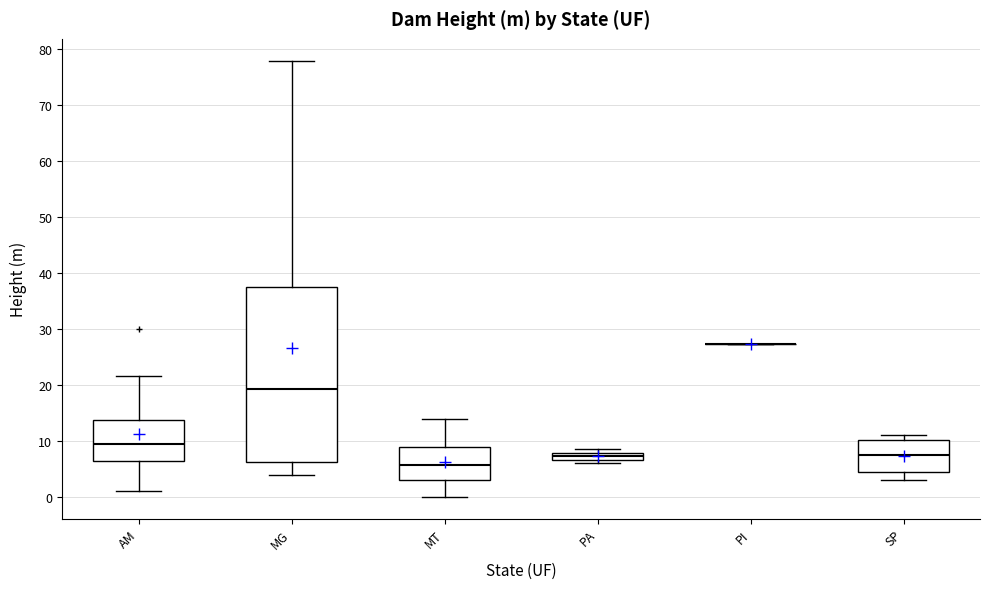

Which box is the tallest, from its lower edge to its upper edge?

MG